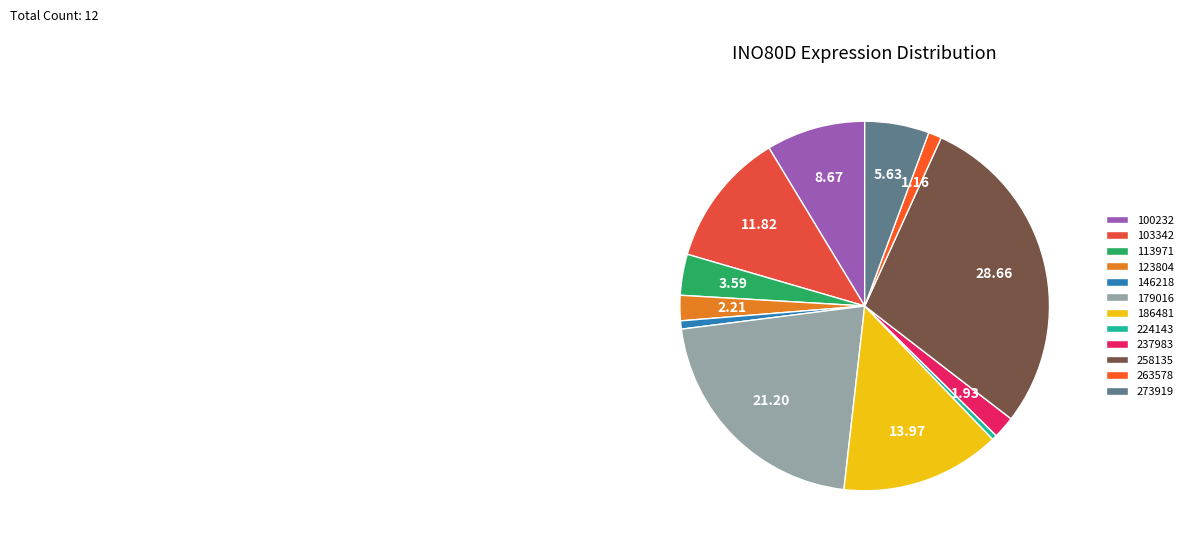

How many segments does this pie chart have?

12